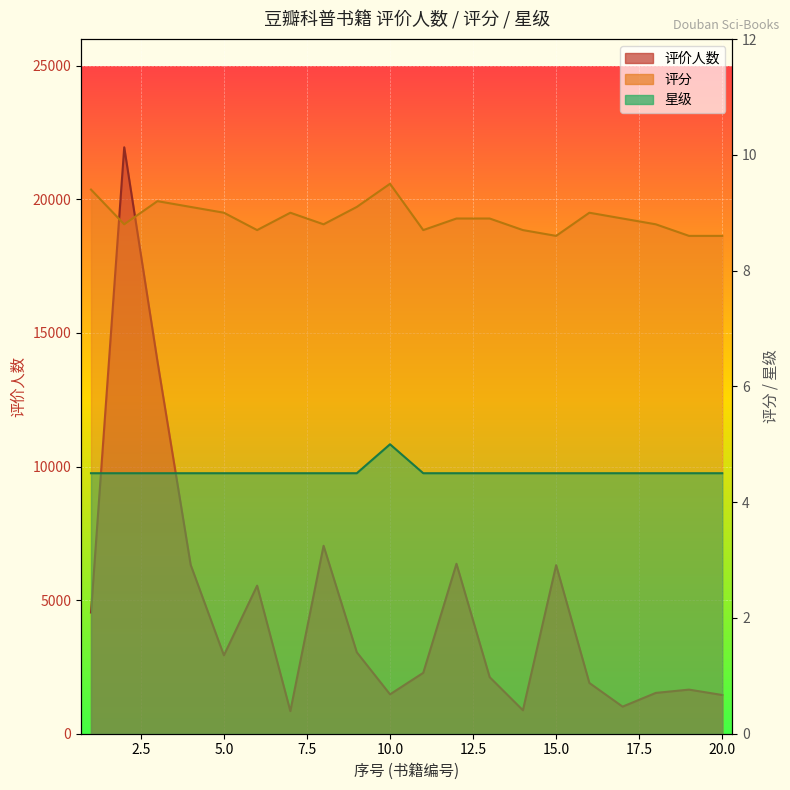

Between 14 and 1, which is larger?

1